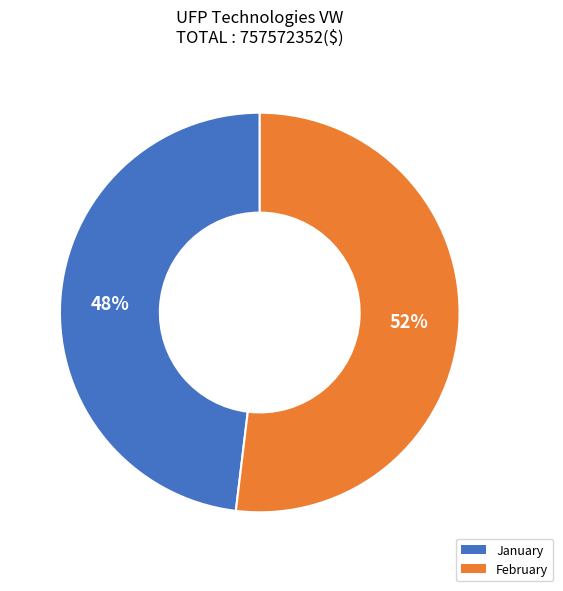

Combined, do February and January account for over 50%?

Yes